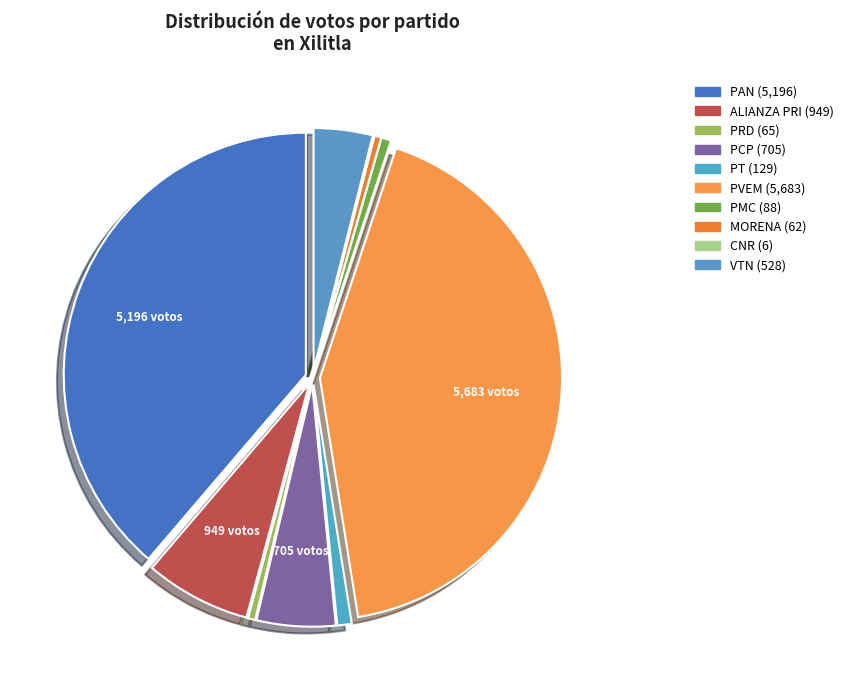

Is it true that PVEM is 32% of the pie?

False